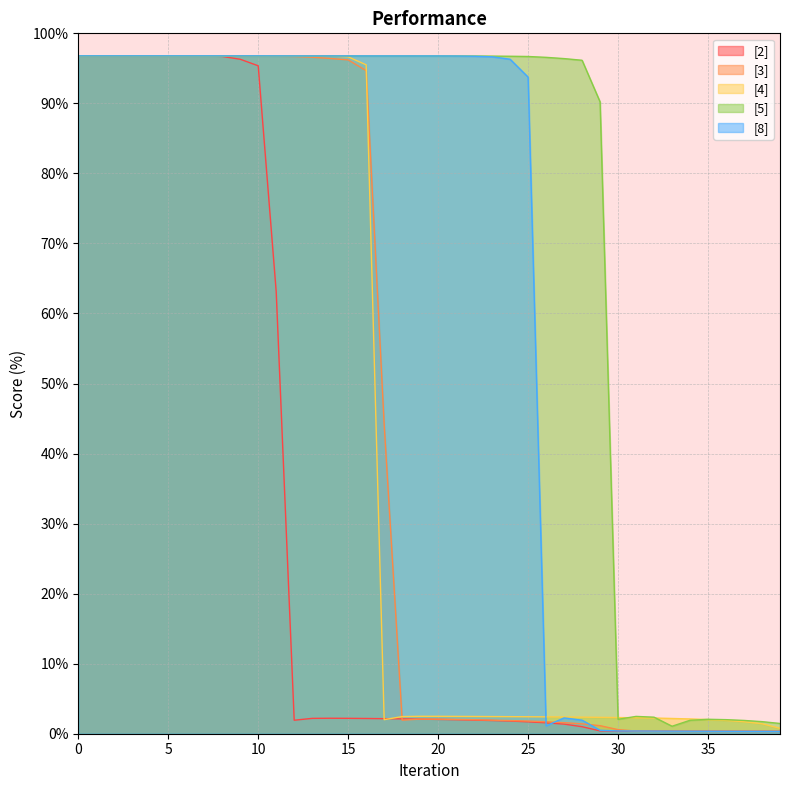

True or false: [8] has a value of 96.8 at 1.

True